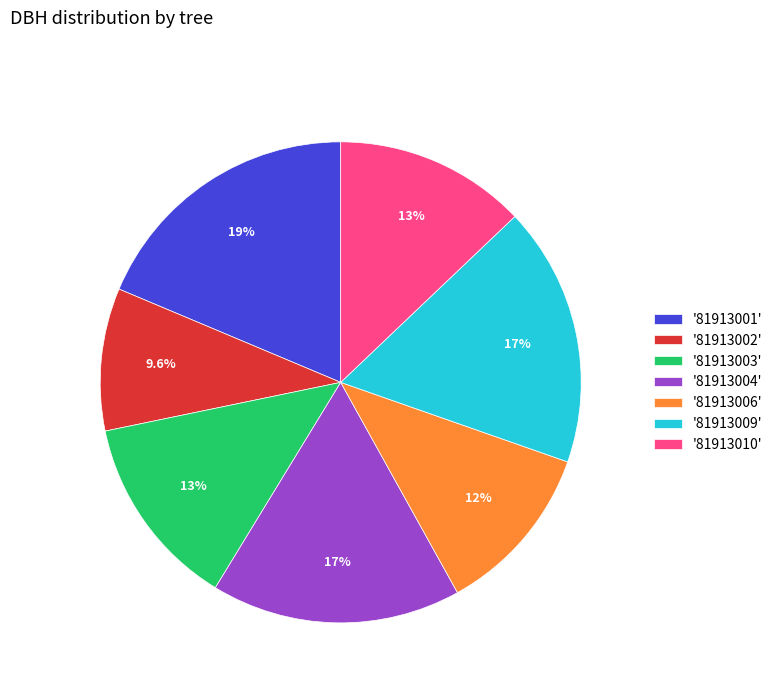

Does '81913010' represent more than half of the total?

No